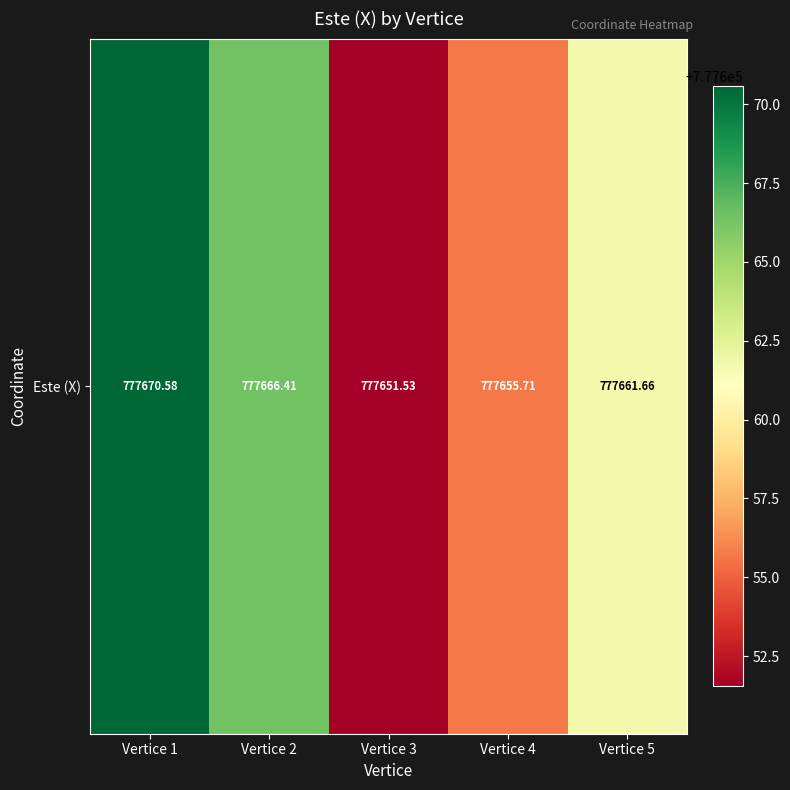

What is the difference between the maximum and minimum values?

19.0